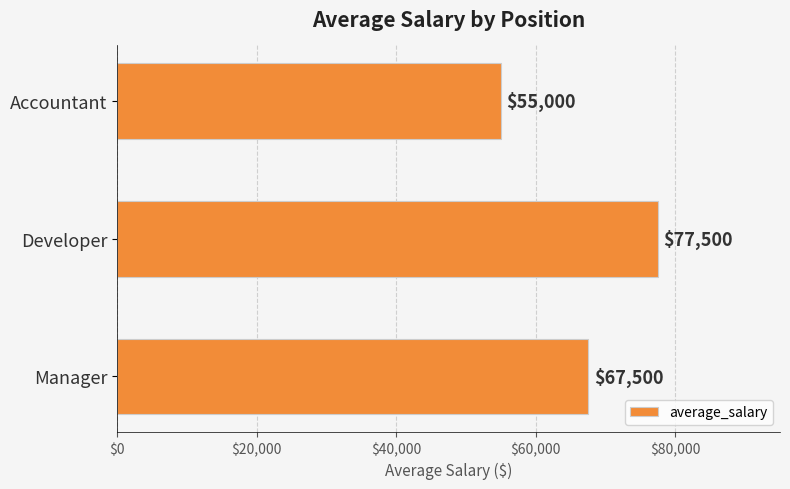

Are the bars grouped side by side (vs. stacked)?

No